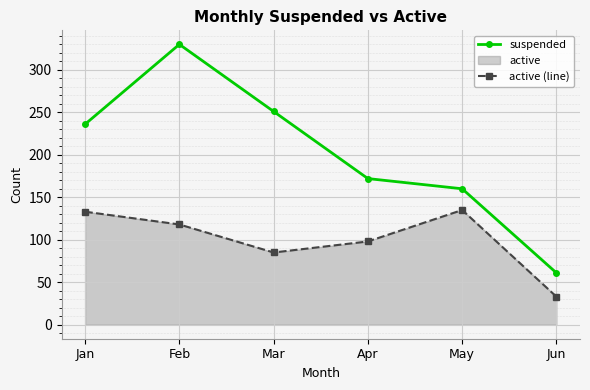

What is the average value of the active (line) series?

100